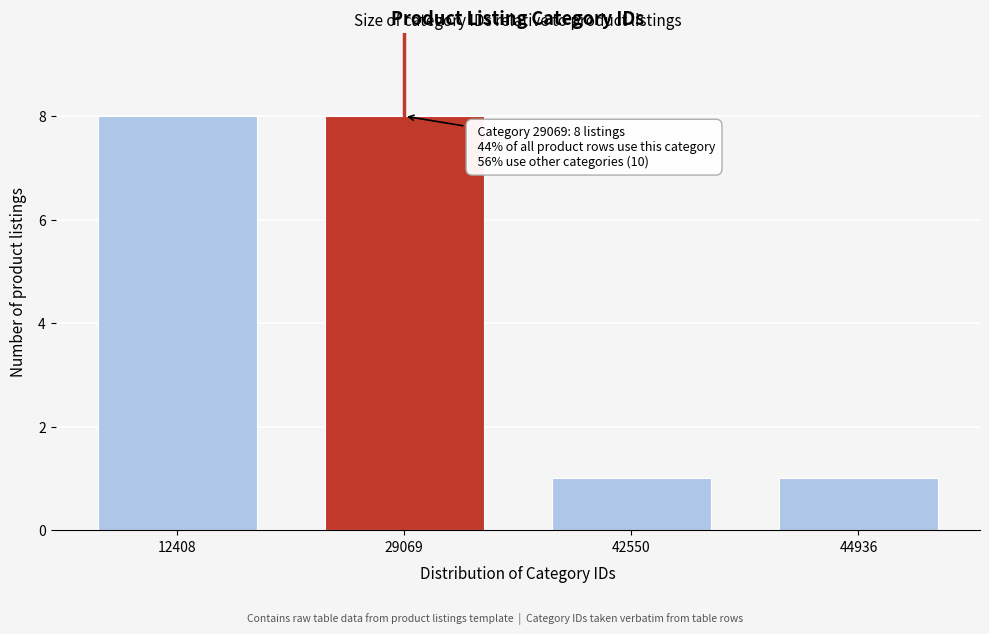

Reading right to left, transcribe all the data shown in this chart.

1	1	8	8